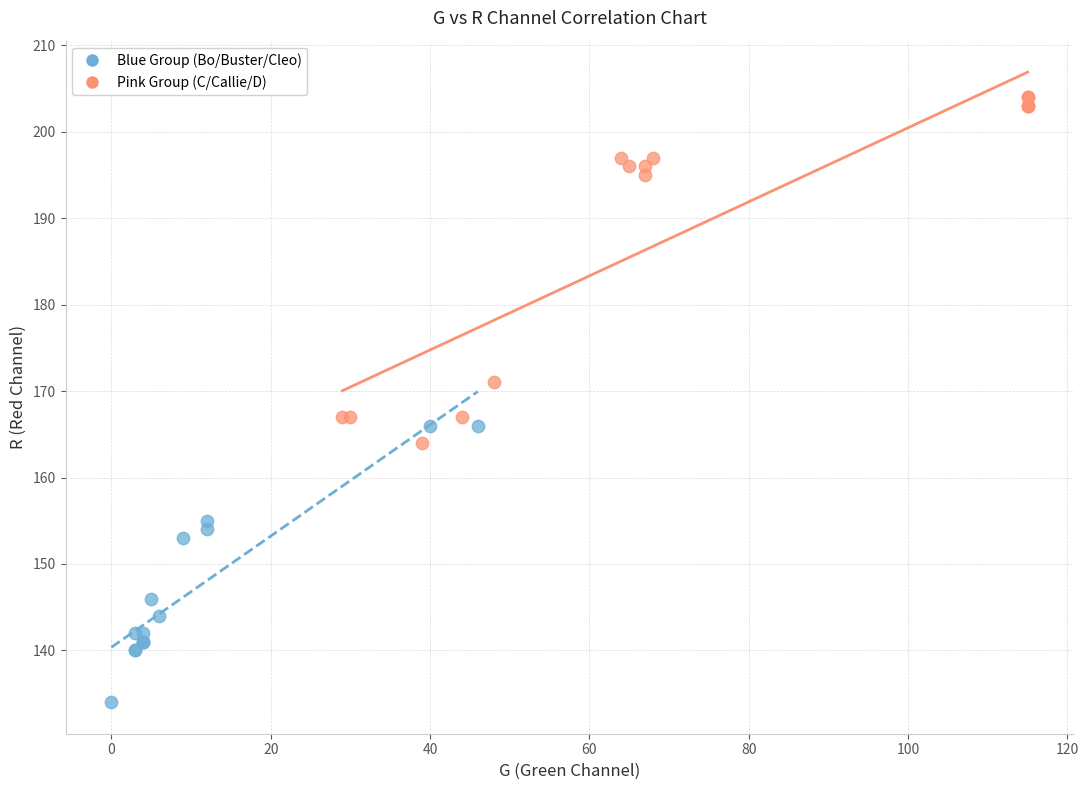

Which series contains the highest Y value?

Pink Group (C/Callie/D)